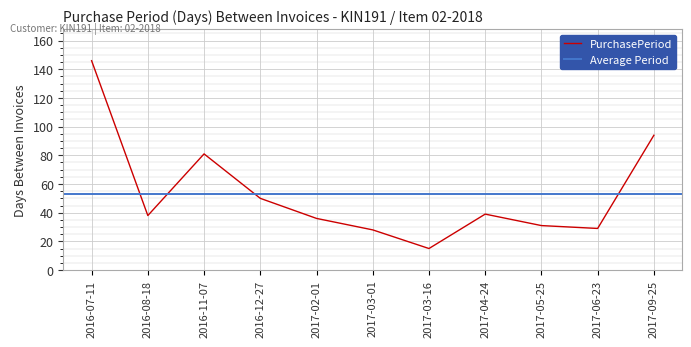

List the labels in order of value, largest first.

2016-07-11, 2017-09-25, 2016-11-07, 2016-12-27, 2017-04-24, 2016-08-18, 2017-02-01, 2017-05-25, 2017-06-23, 2017-03-01, 2017-03-16